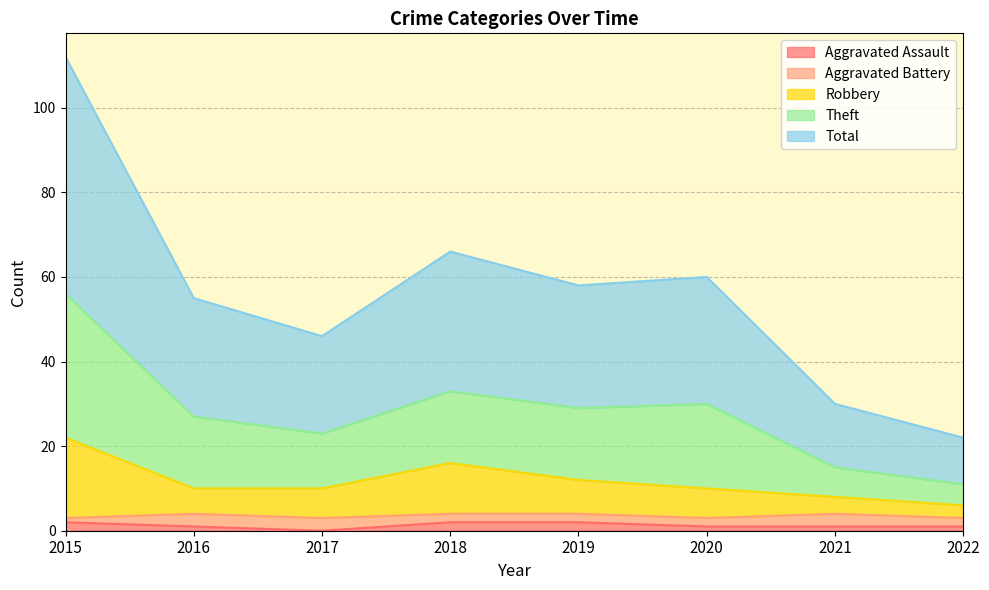

What is the value of the Robbery point at the 7th from the left?

8